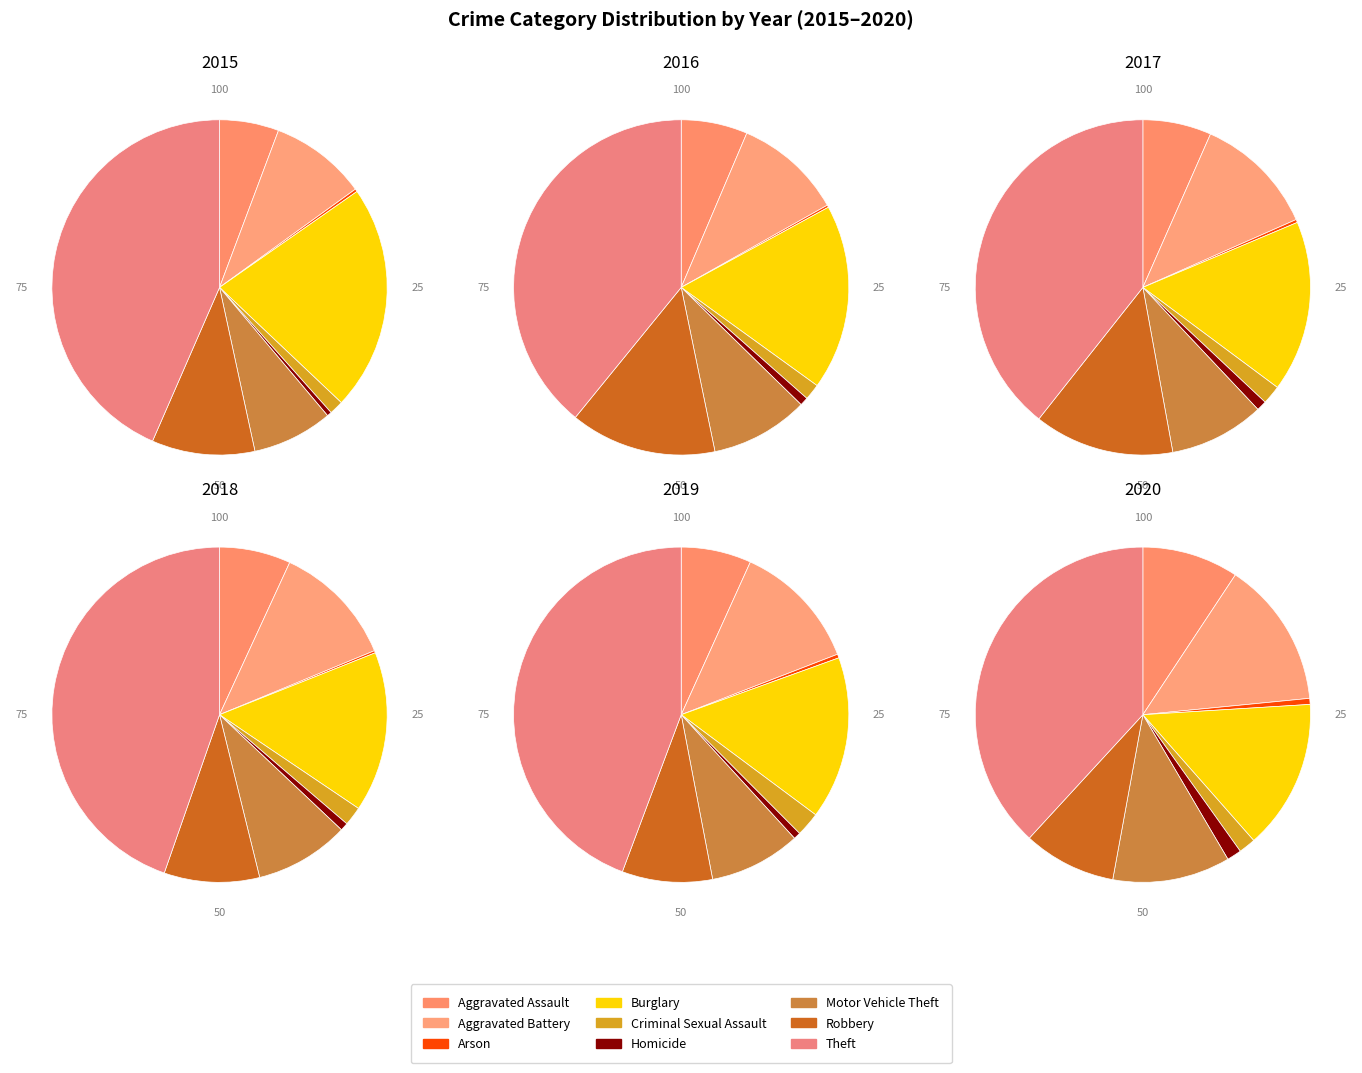

Is it true that Theft is 43% of the pie?

True